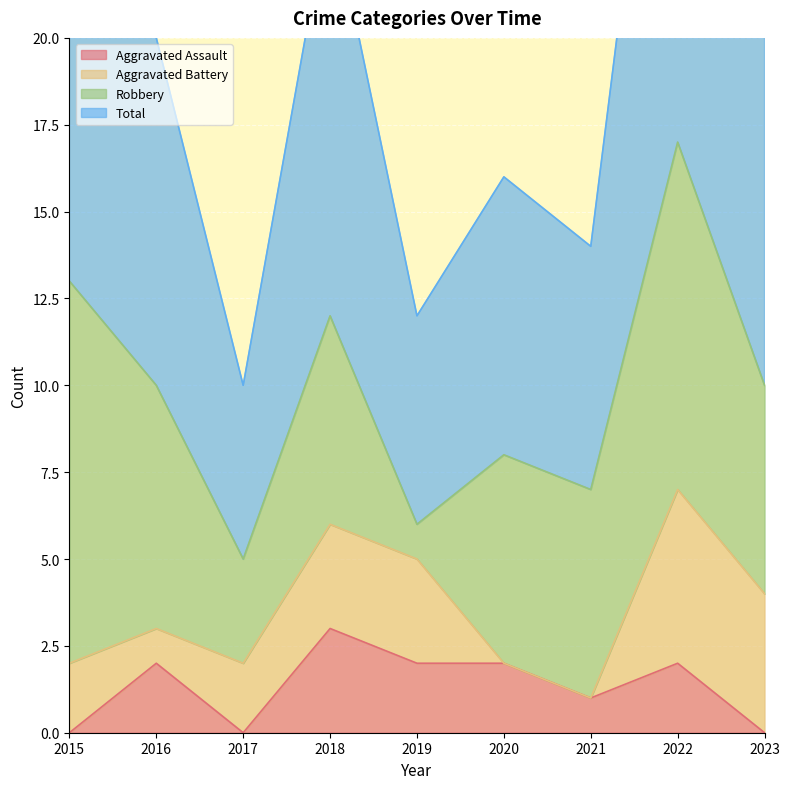

At how many categories does at least one series exceed 14?

6